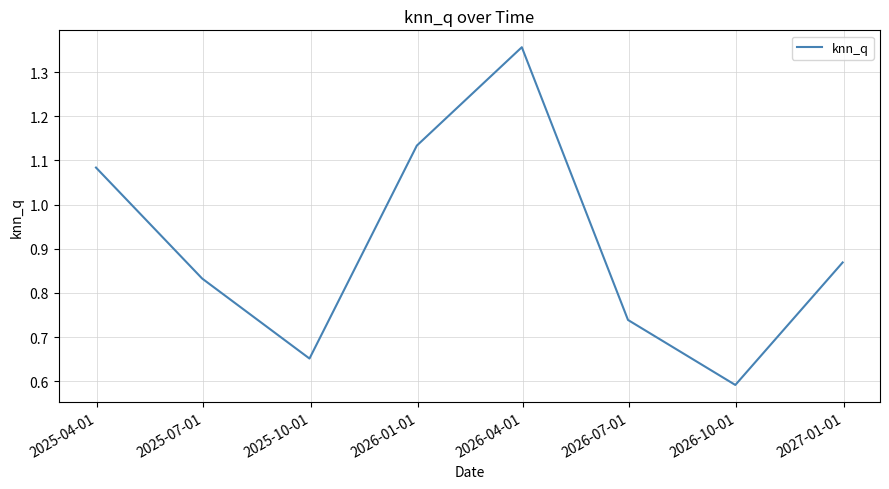

Count the values in the range 0 to 1.

5